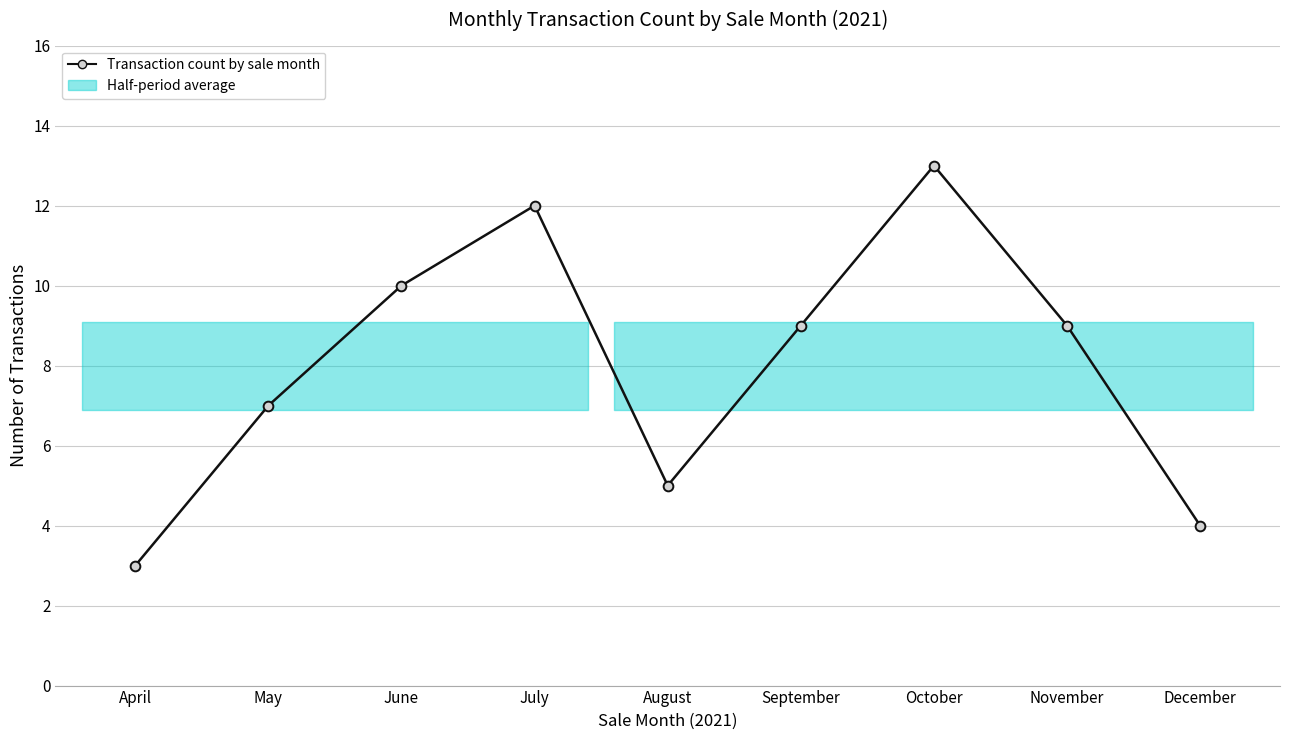

What is the sum of all values?

72